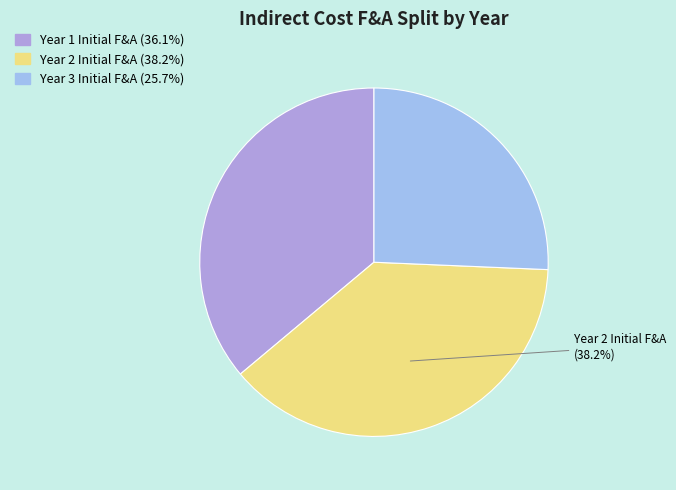

How many segments does this pie chart have?

3